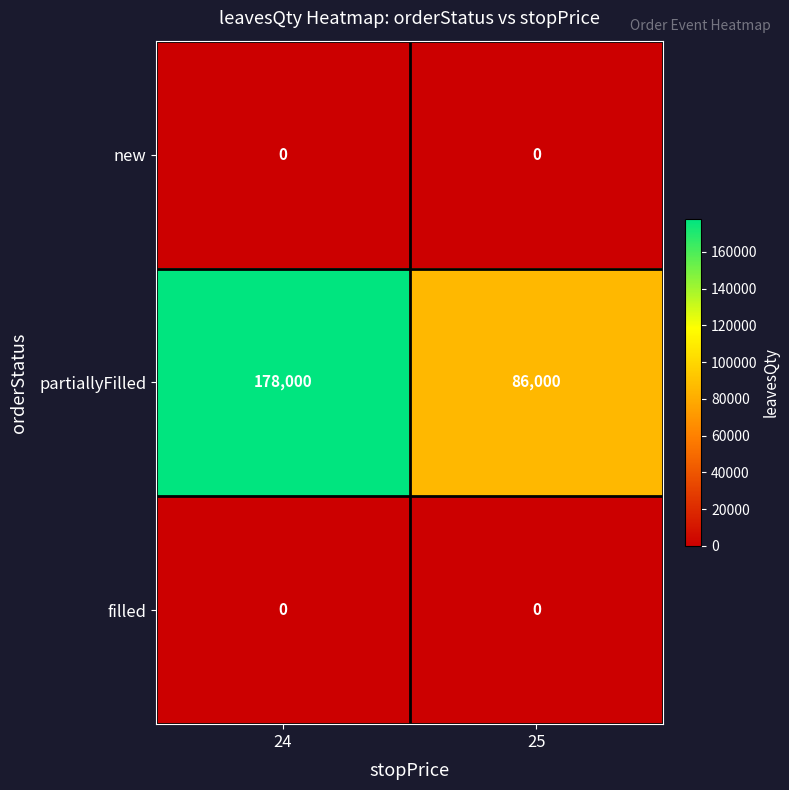

What is the minimum value for partiallyFilled?

86000